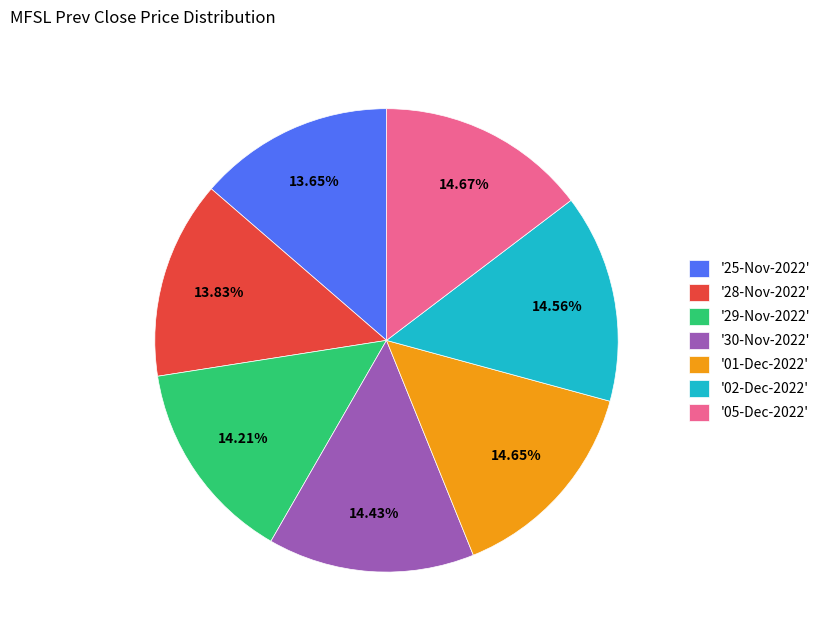

To the nearest percent, what is the average slice percentage?

14%